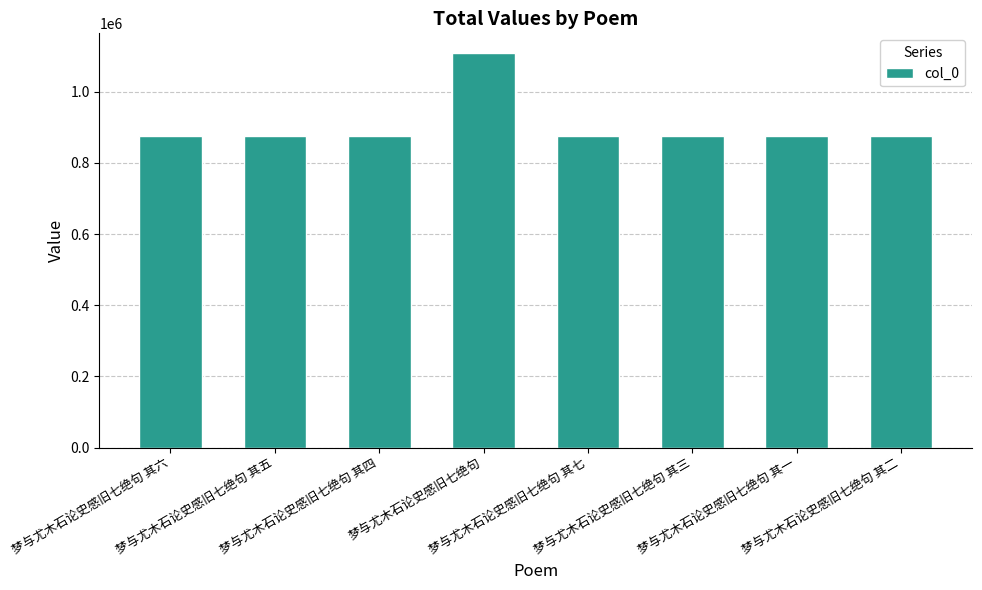

What is the value of the 1st bar from the left?

875808